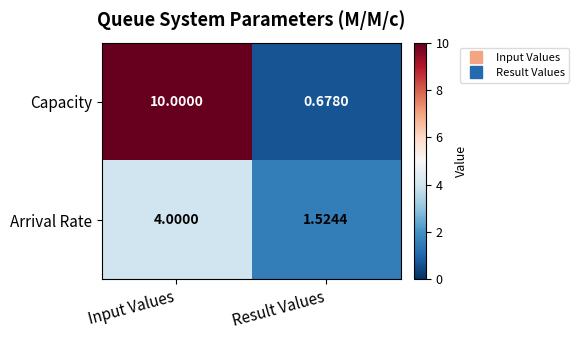

At which category is the sum across all series the highest?

Input Values